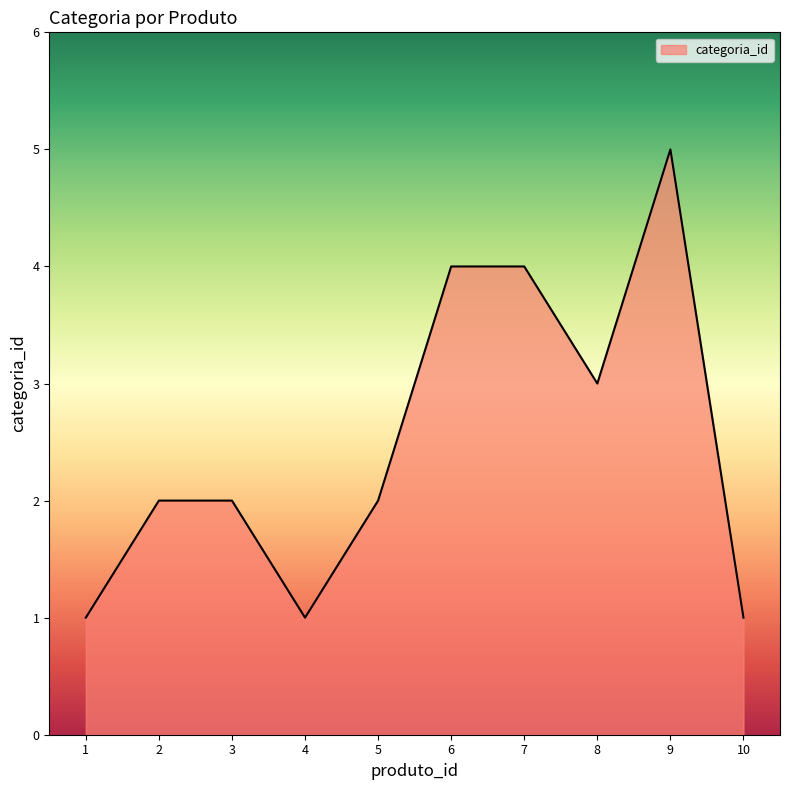

What is the difference between the maximum and minimum values?

4